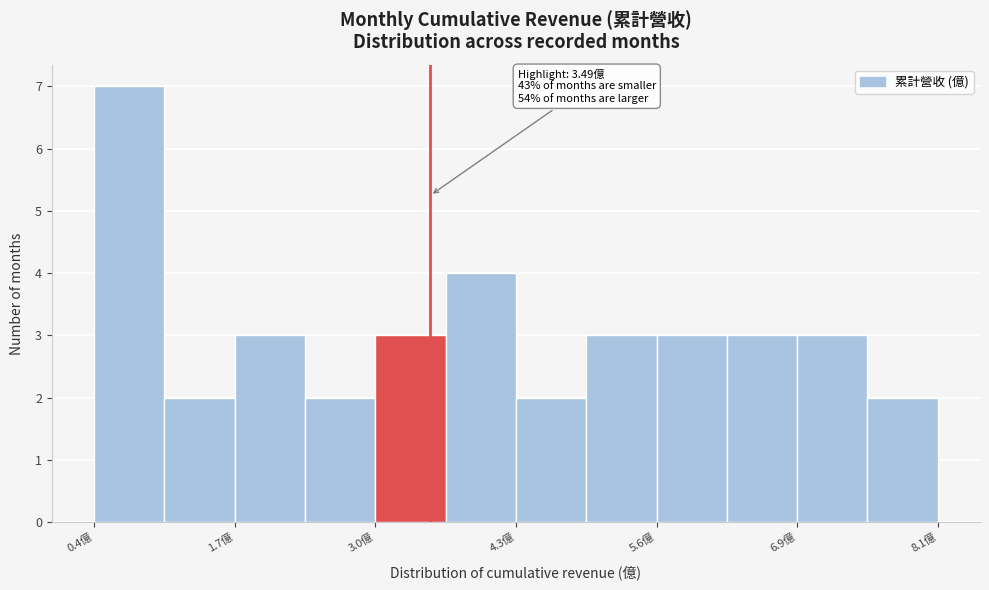

Read against the x-axis, roughly where is the centre of the tallest bar?

0.8